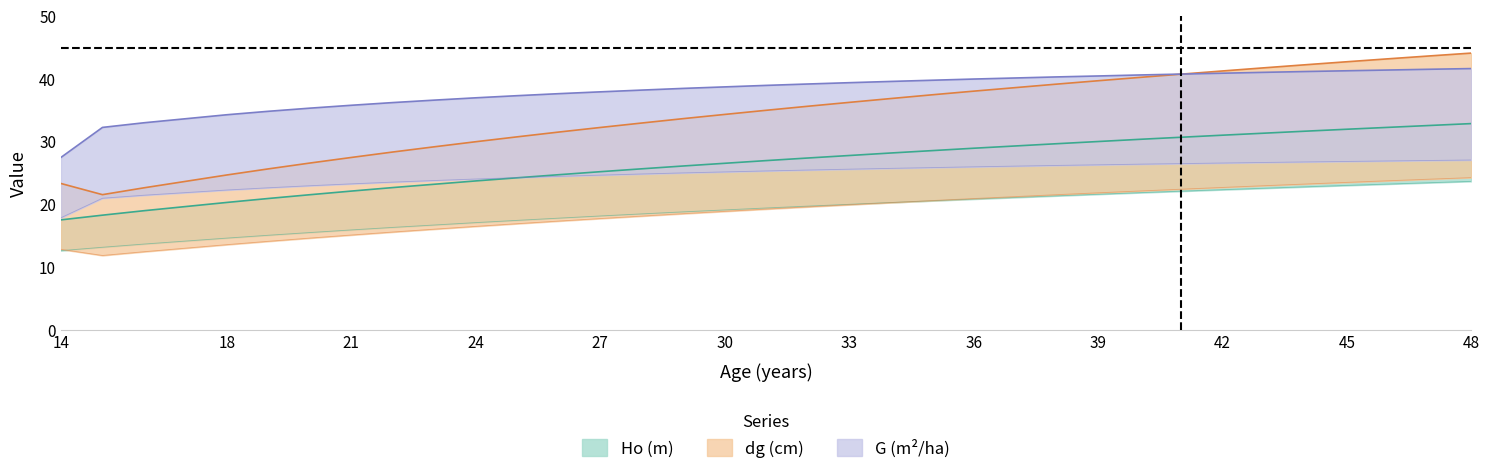

How many lines are shown in the chart?

3